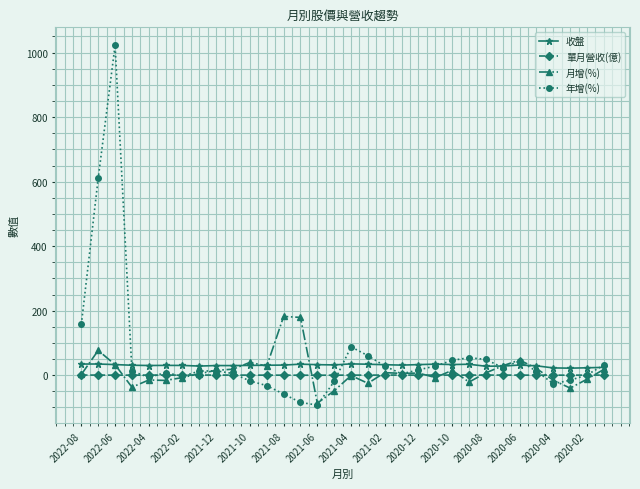

True or false: 月增(%) and 年增(%) intersect in this chart.

True